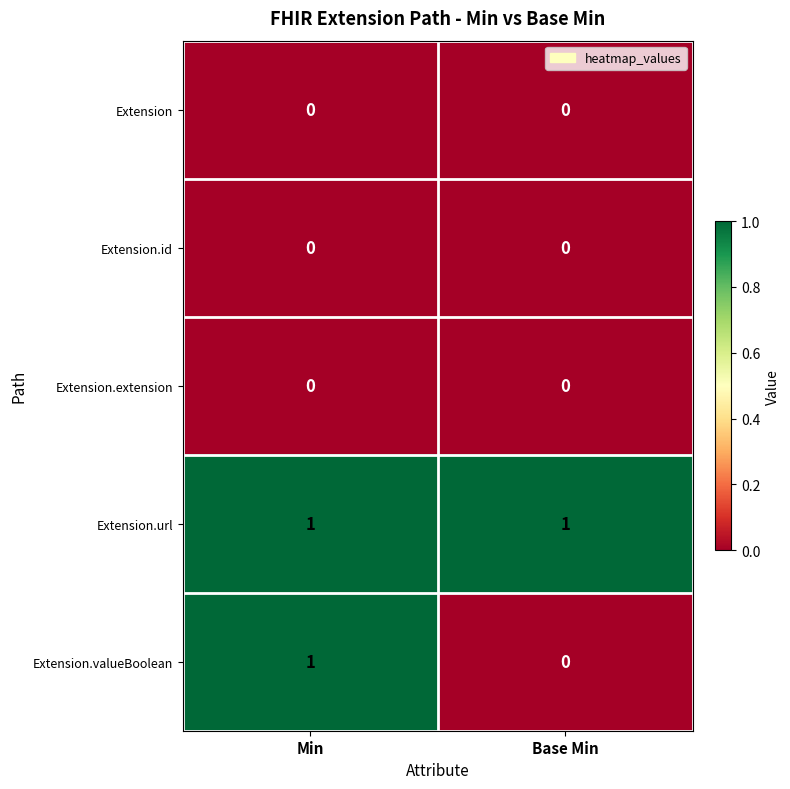

The value of Extension at Min is 0. True or false?

True